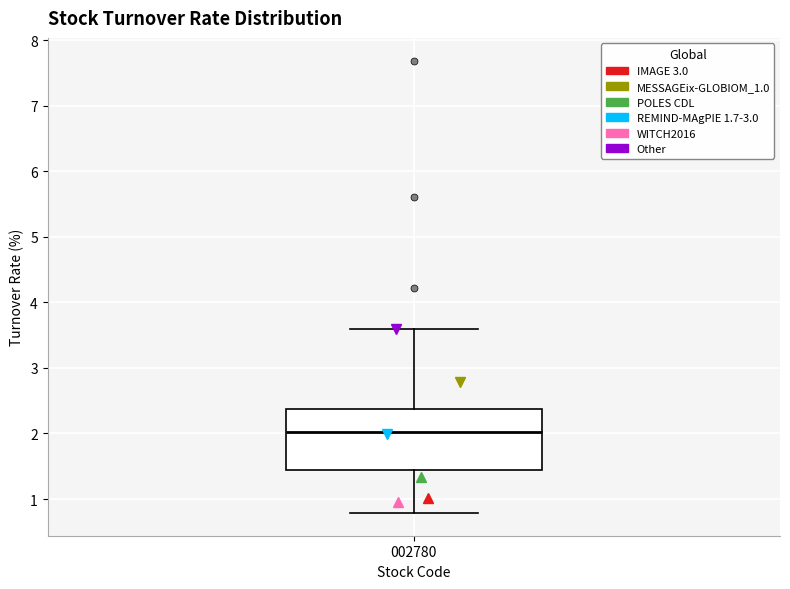

Where is the lower edge of the box at x = 002780 on the y-axis? The values are not printed on the chart, so give them approximately, as read against the axis.

1.4